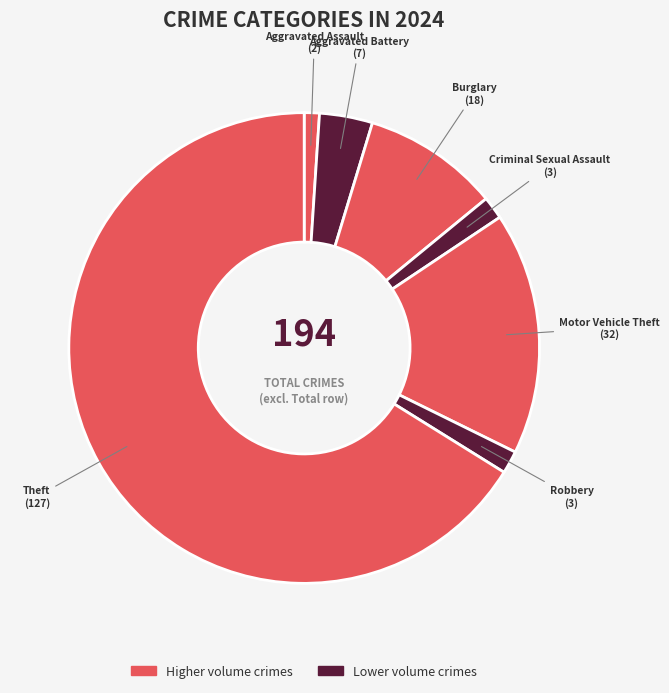

Is there any slice that represents more than half of the pie?

Yes